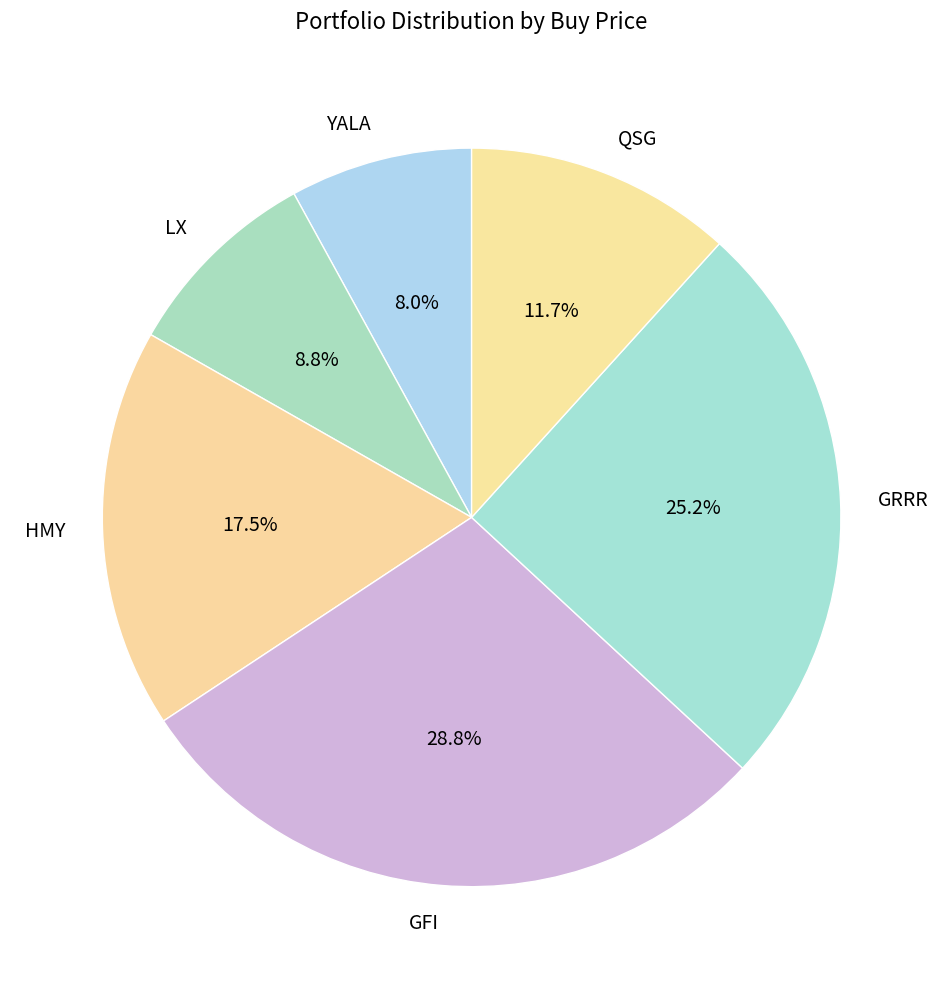

Which category has the smallest portion of the pie?

YALA